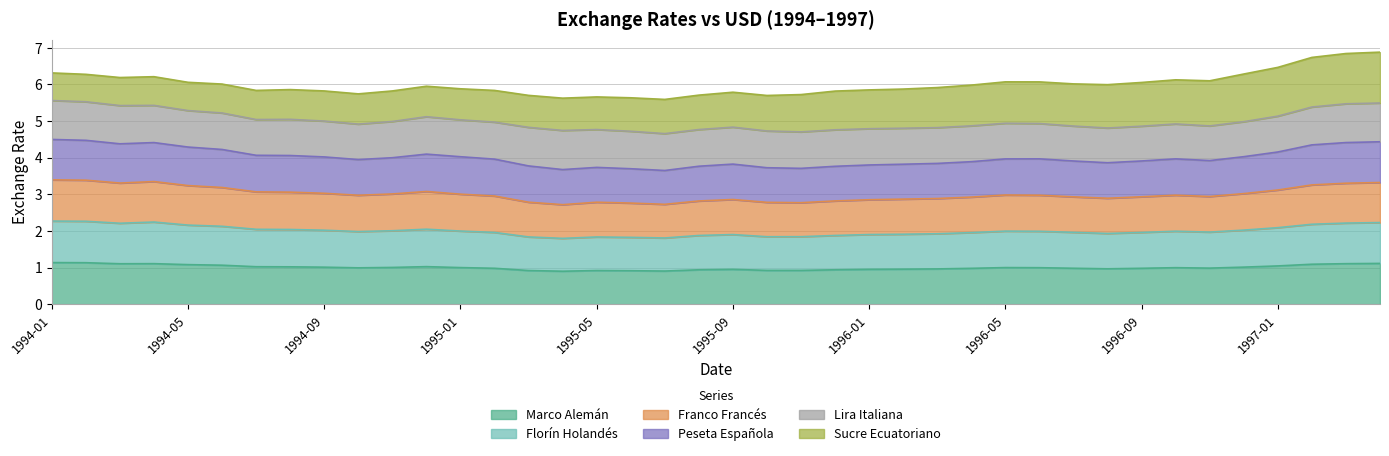

What is the minimum value for Marco Alemán?

0.9